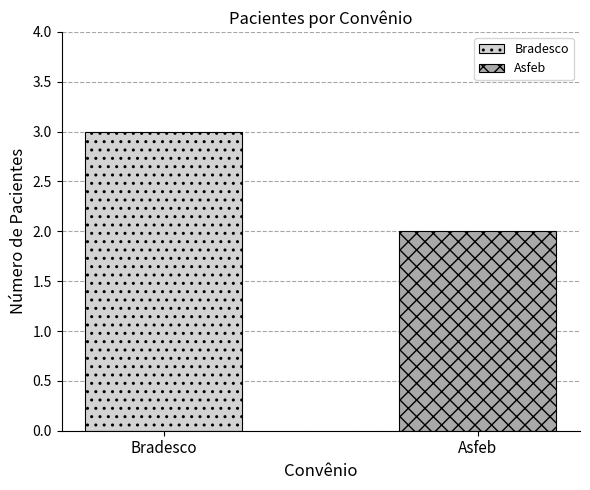

What is the greatest value displayed?

3